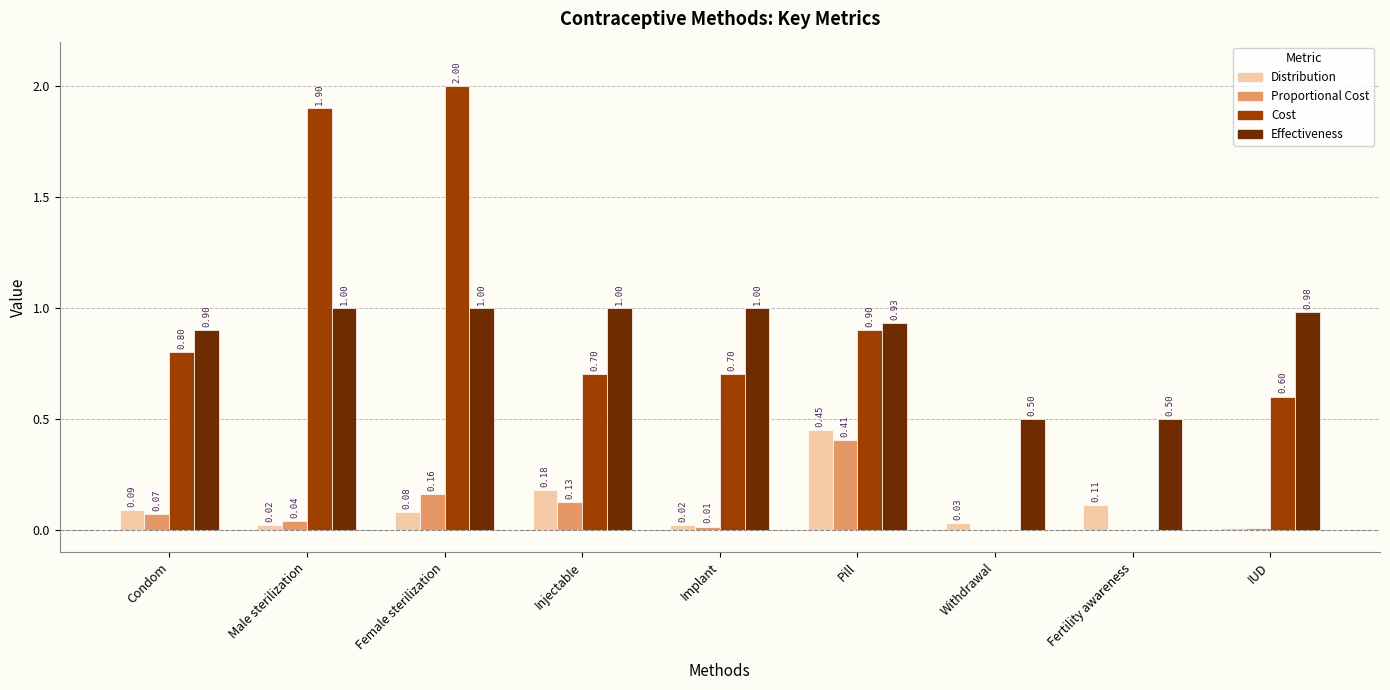

Which series changed the most between Male sterilization and Implant?

Cost